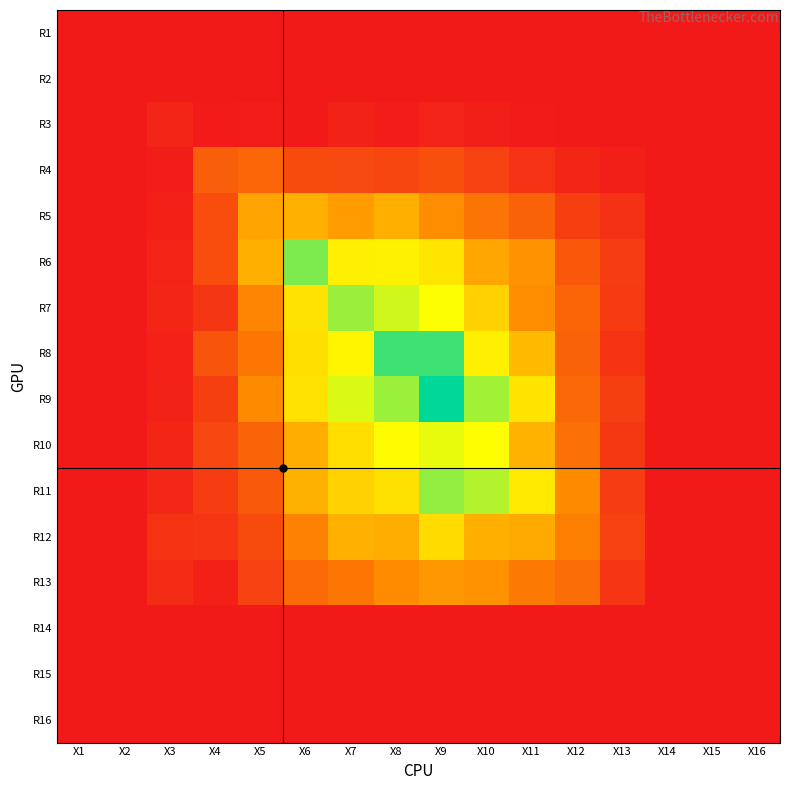

Which has a higher value, X10 or X4?

X10